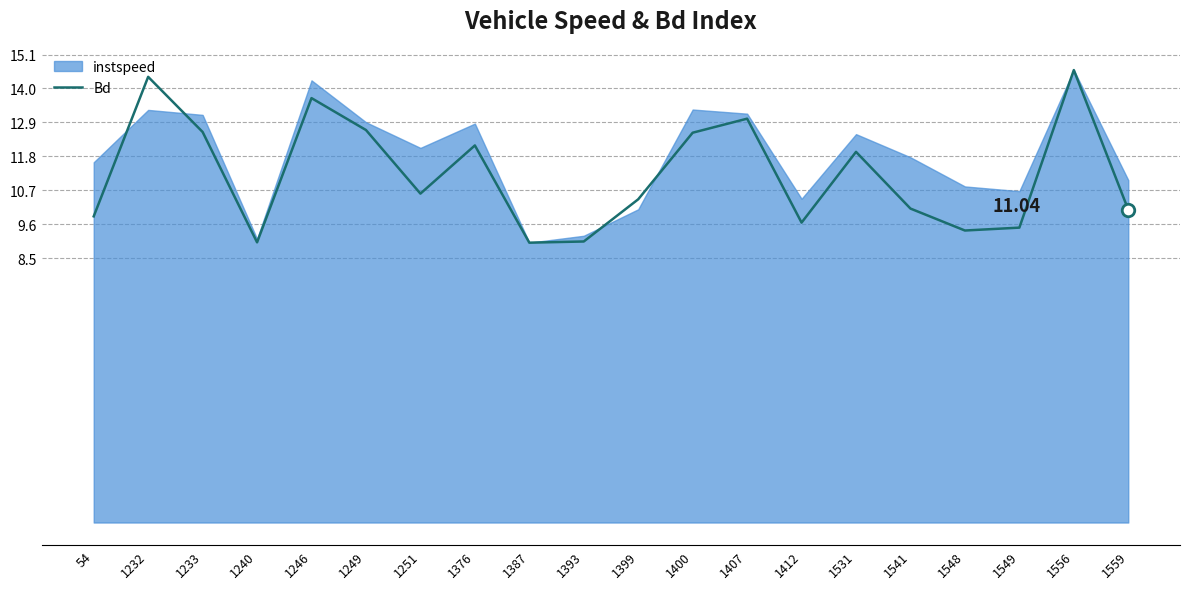

What is the value of the 19th point from the left?

14.6